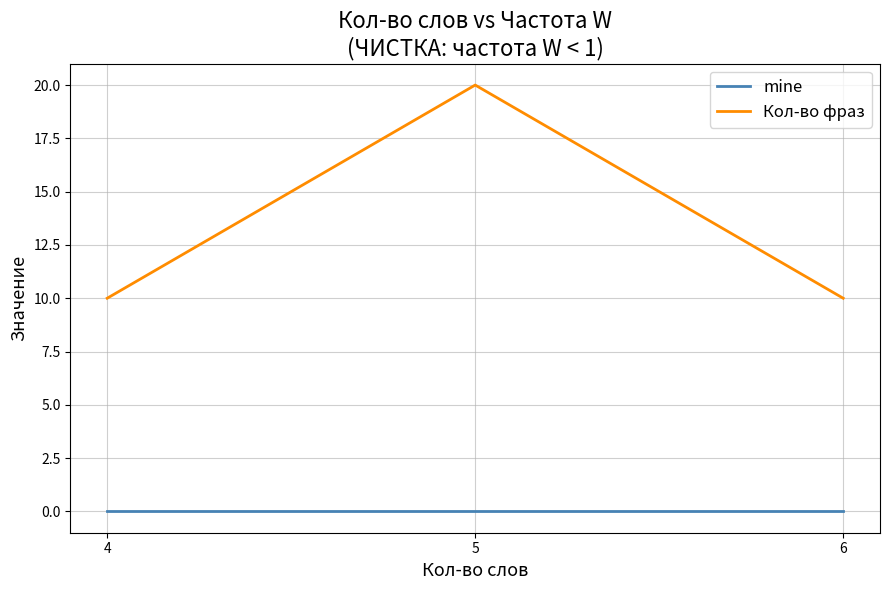

Which series has the largest total across all categories?

Кол-во фраз